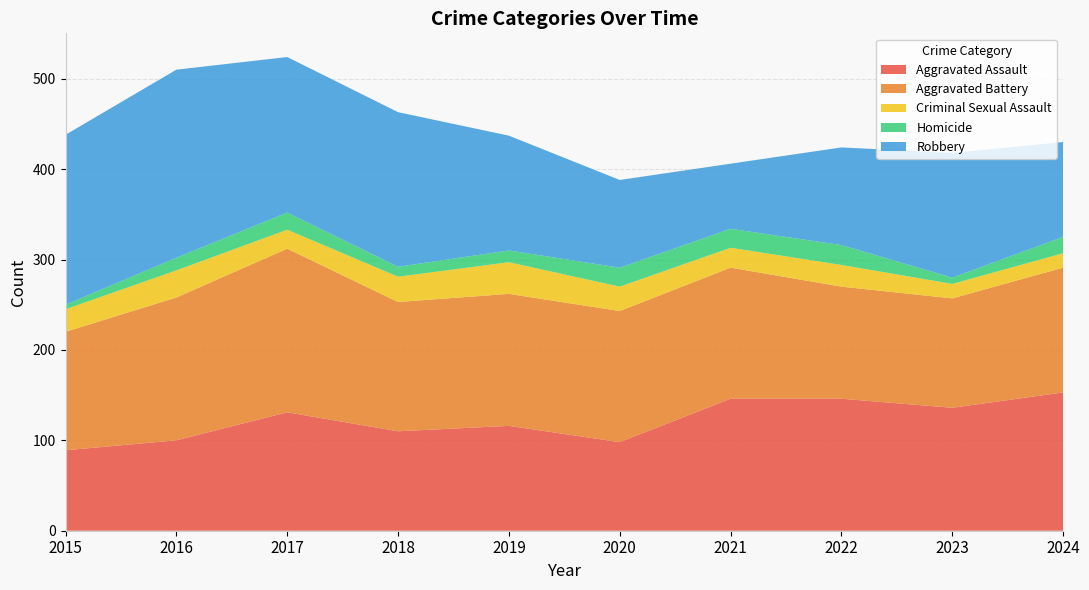

Reading left to right, what are all the values shown in this chart?

Aggravated Assault: 2015=89	2016=100	2017=131	2018=110	2019=116	2020=98	2021=146	2022=146	2023=136	2024=153
Aggravated Battery: 2015=131	2016=158	2017=181	2018=143	2019=146	2020=145	2021=145	2022=124	2023=121	2024=138
Criminal Sexual Assault: 2015=25	2016=30	2017=21	2018=28	2019=35	2020=27	2021=22	2022=24	2023=16	2024=16
Homicide: 2015=5	2016=14	2017=19	2018=11	2019=13	2020=21	2021=21	2022=22	2023=7	2024=18
Robbery: 2015=188	2016=208	2017=172	2018=171	2019=127	2020=97	2021=72	2022=108	2023=138	2024=105